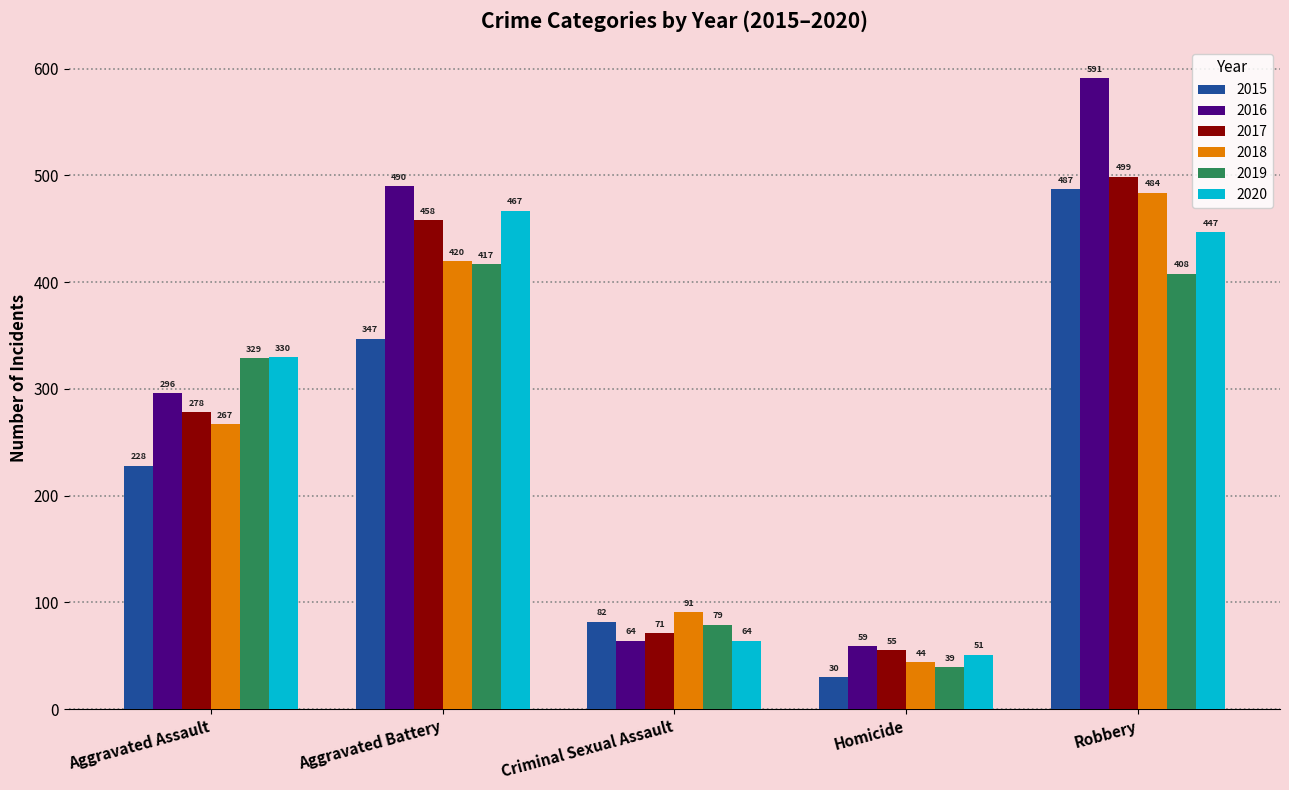

Reading left to right, extract all data points from this chart.

2015: 228	347	82	30	487
2016: 296	490	64	59	591
2017: 278	458	71	55	499
2018: 267	420	91	44	484
2019: 329	417	79	39	408
2020: 330	467	64	51	447